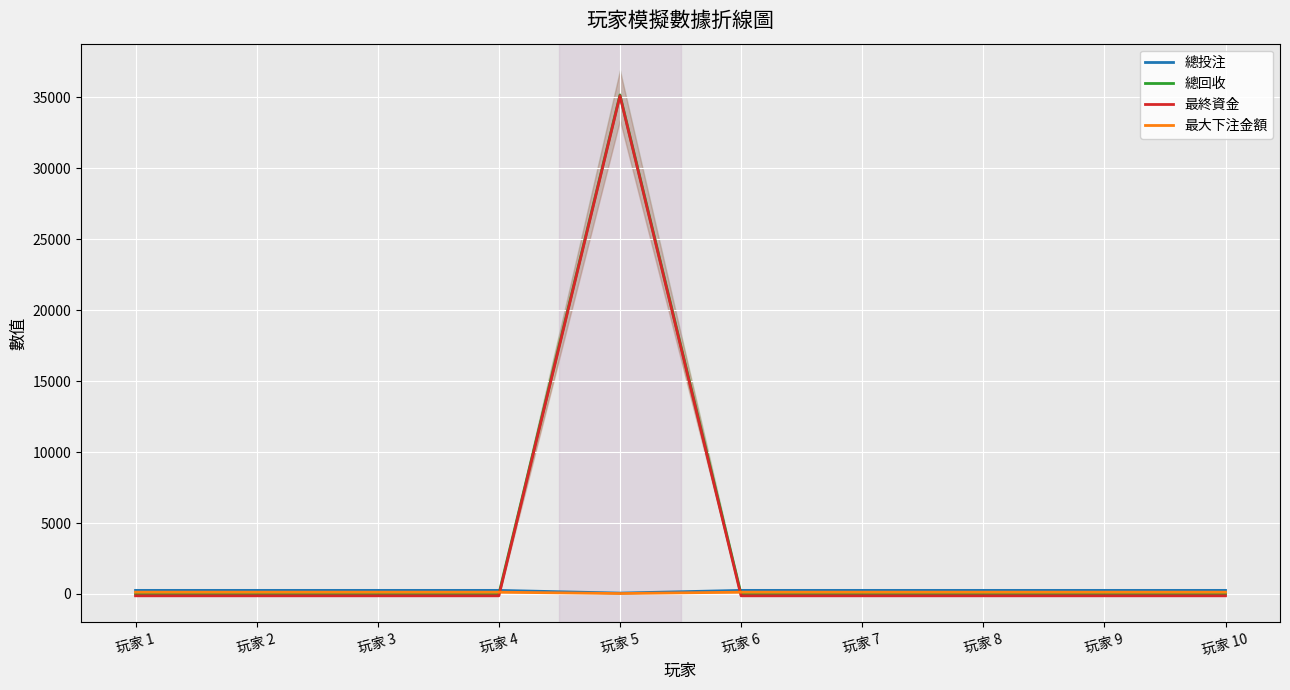

What is the smallest value displayed?

-127.0